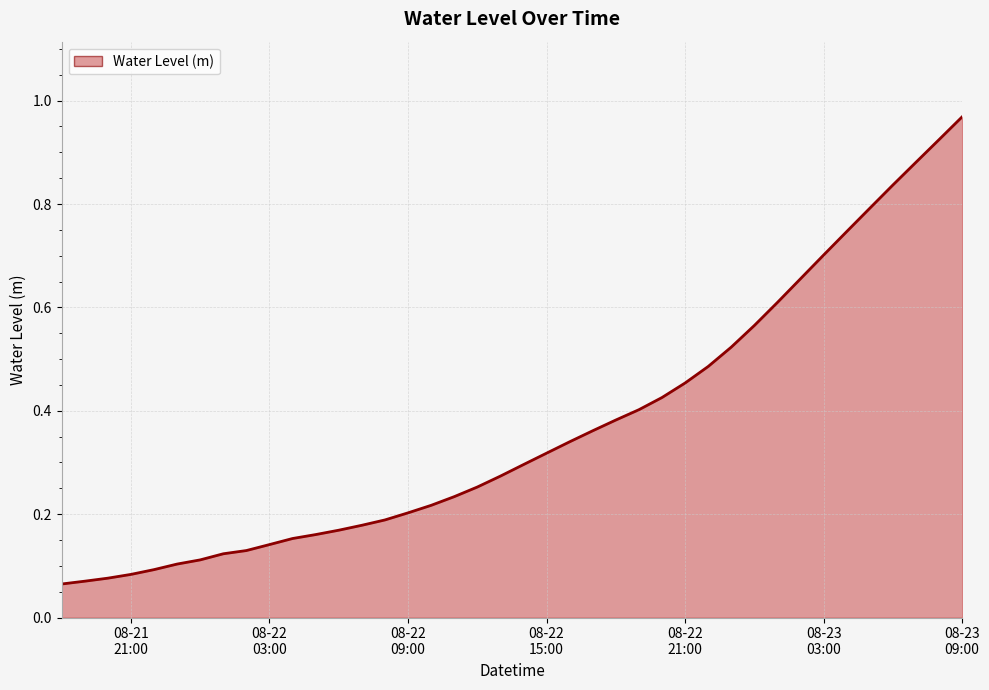

List the labels in order of value, smallest first.

2025-08-21 18:00:00, 2025-08-21 19:00:00, 2025-08-21 20:00:00, 2025-08-21 21:00:00, 2025-08-21 22:00:00, 2025-08-21 23:00:00, 2025-08-22 00:00:00, 2025-08-22 01:00:00, 2025-08-22 02:00:00, 2025-08-22 03:00:00, 2025-08-22 04:00:00, 2025-08-22 05:00:00, 2025-08-22 06:00:00, 2025-08-22 07:00:00, 2025-08-22 08:00:00, 2025-08-22 09:00:00, 2025-08-22 10:00:00, 2025-08-22 11:00:00, 2025-08-22 12:00:00, 2025-08-22 13:00:00, 2025-08-22 14:00:00, 2025-08-22 15:00:00, 2025-08-22 16:00:00, 2025-08-22 17:00:00, 2025-08-22 18:00:00, 2025-08-22 19:00:00, 2025-08-22 20:00:00, 2025-08-22 21:00:00, 2025-08-22 22:00:00, 2025-08-22 23:00:00, 2025-08-23 00:00:00, 2025-08-23 01:00:00, 2025-08-23 02:00:00, 2025-08-23 03:00:00, 2025-08-23 04:00:00, 2025-08-23 05:00:00, 2025-08-23 06:00:00, 2025-08-23 07:00:00, 2025-08-23 08:00:00, 2025-08-23 09:00:00